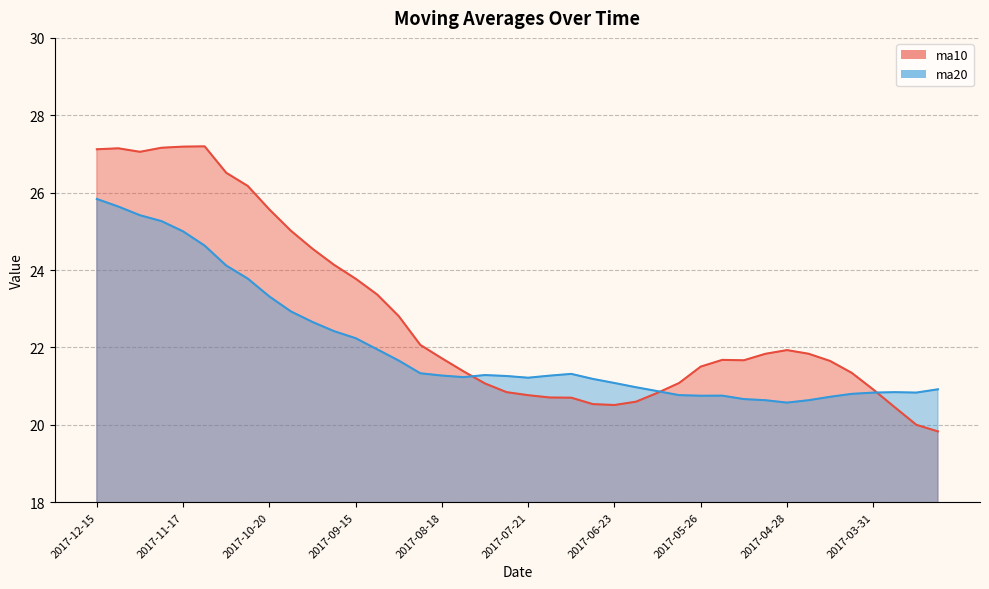

At which category does the chart reach its minimum across all series?

2017-03-10